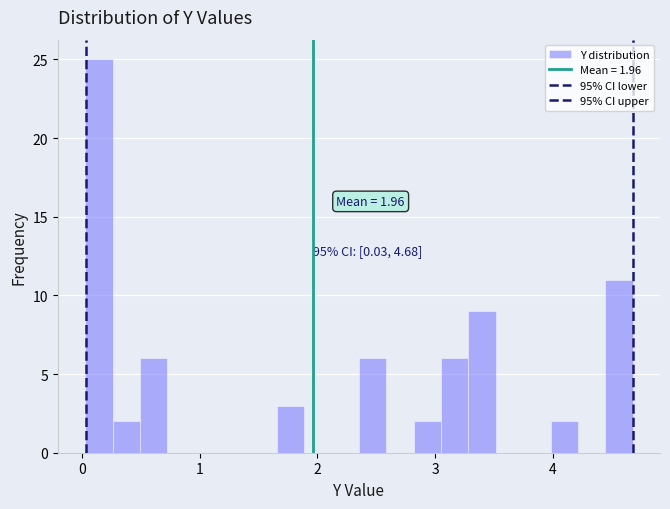

Read against the x-axis, roughly where is the centre of the tallest bar?

0.1